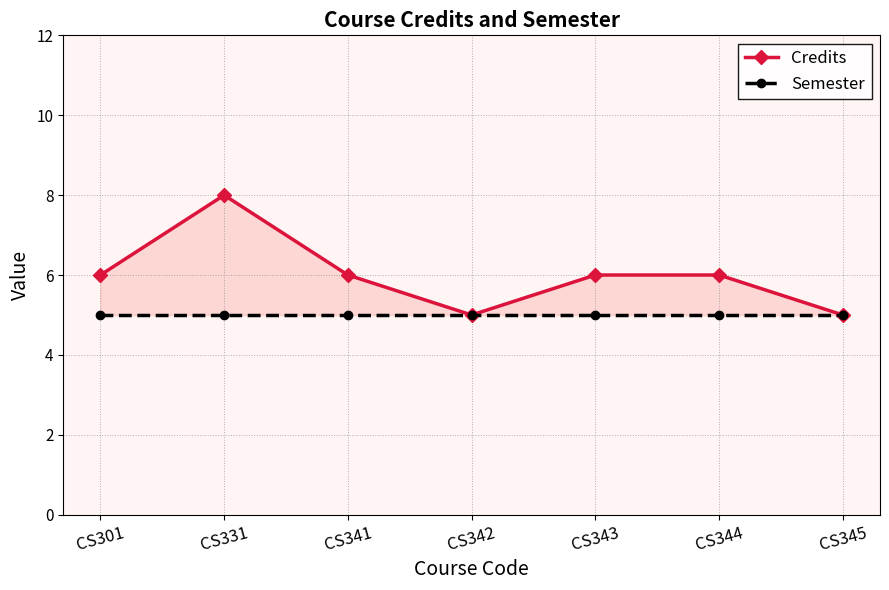

Which series has the widest spread of values?

Credits